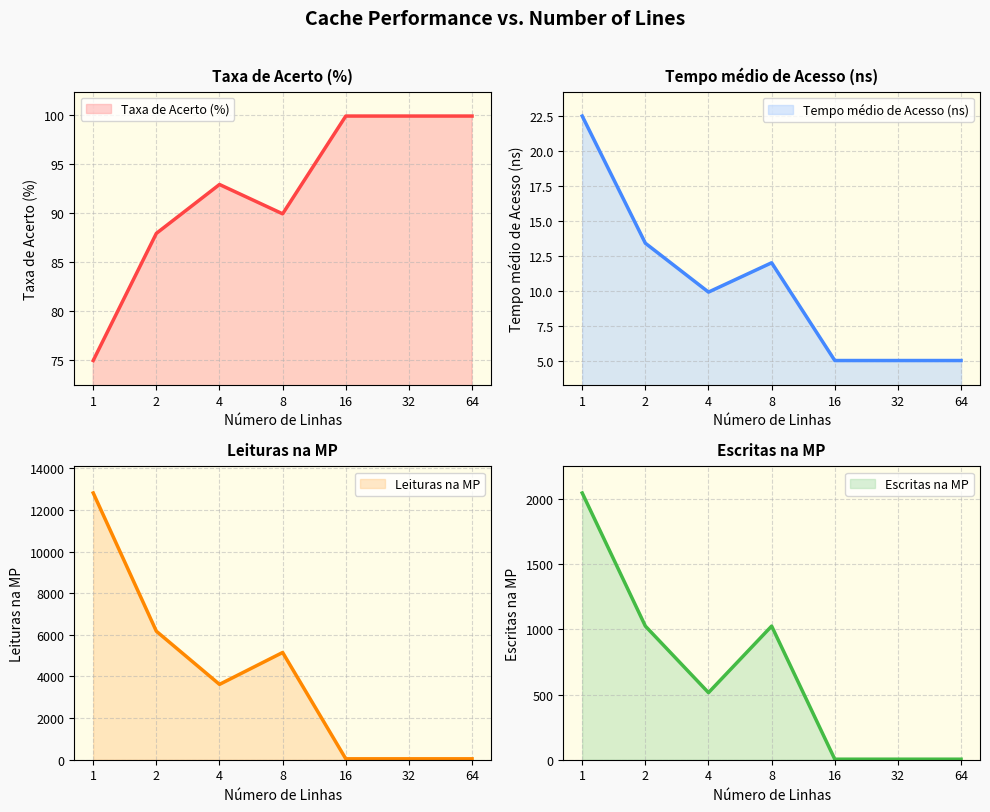

How many lines are shown in the chart?

4